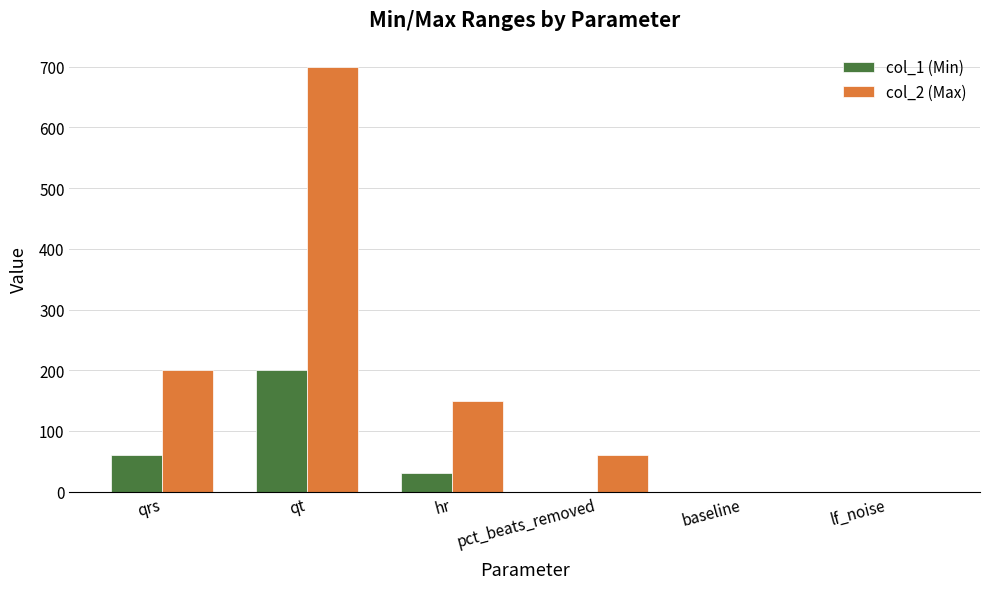

Between qrs and pct_beats_removed, which series saw the biggest shift?

col_2 (Max)